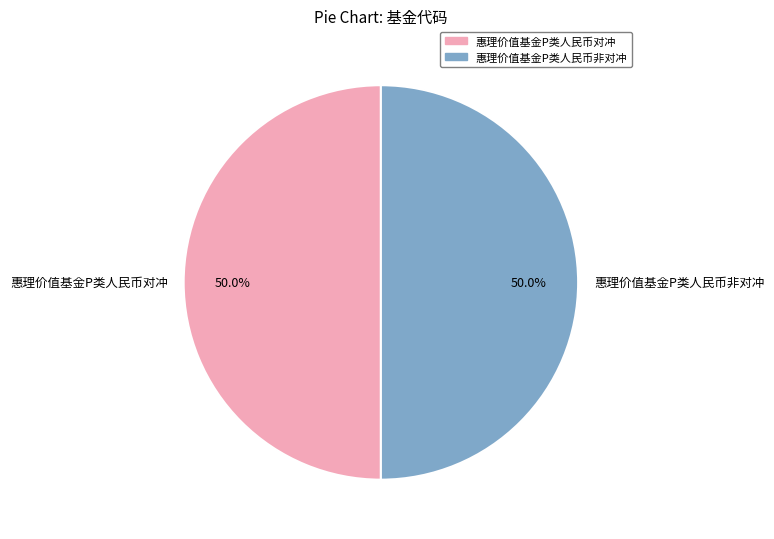

Combined, what portion of the pie is 惠理价值基金P类人民币非对冲 and 惠理价值基金P类人民币对冲?

100.0%